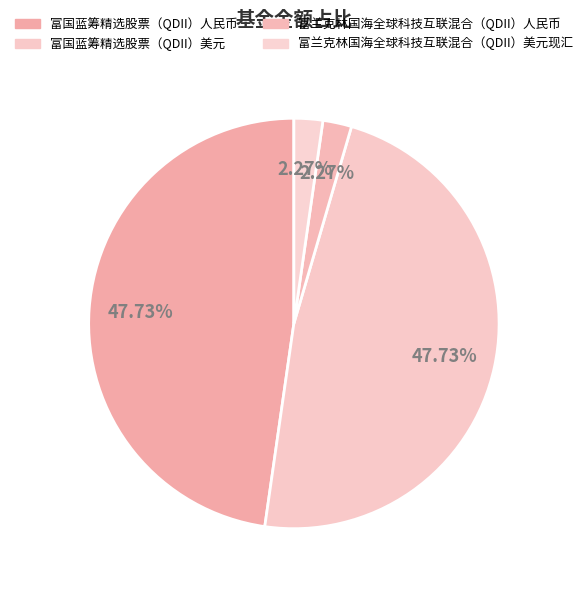

How many segments does this pie chart have?

4